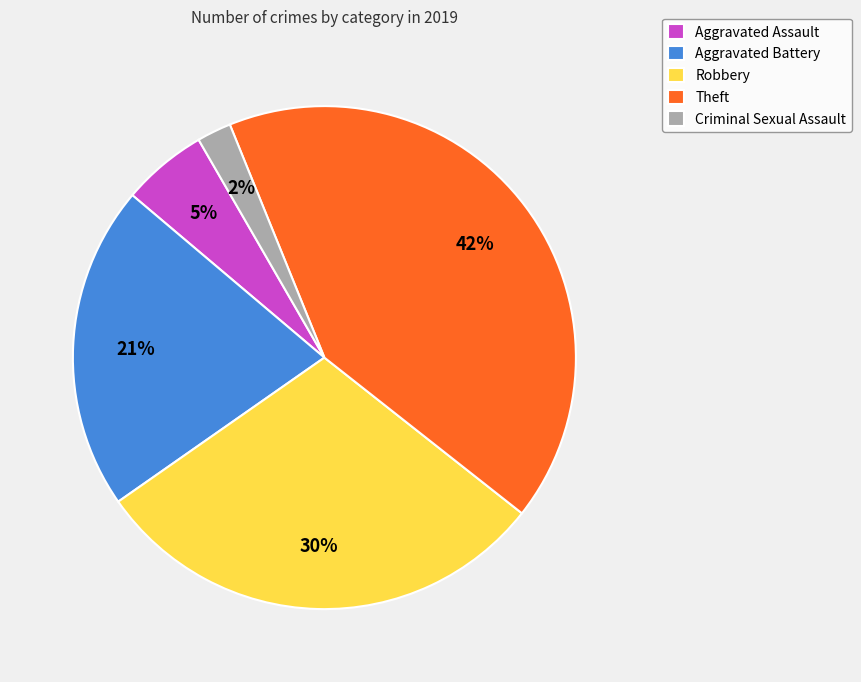

Between Theft and Robbery, which is larger?

Theft